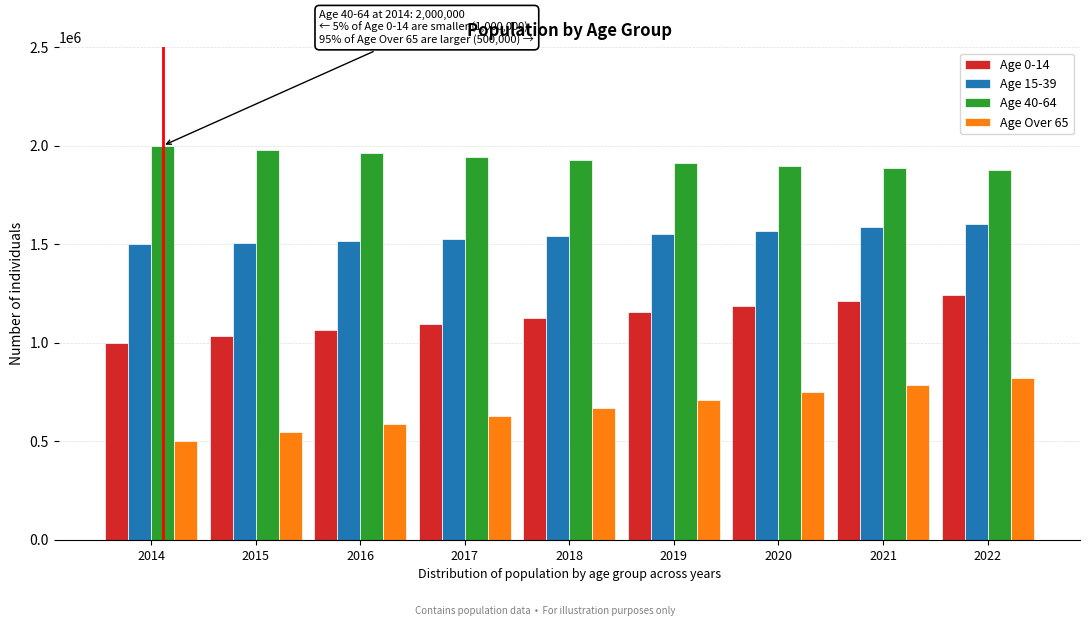

Is the value of Age 40-64 at 2016 greater than the value of Age 15-39 at 2018?

Yes